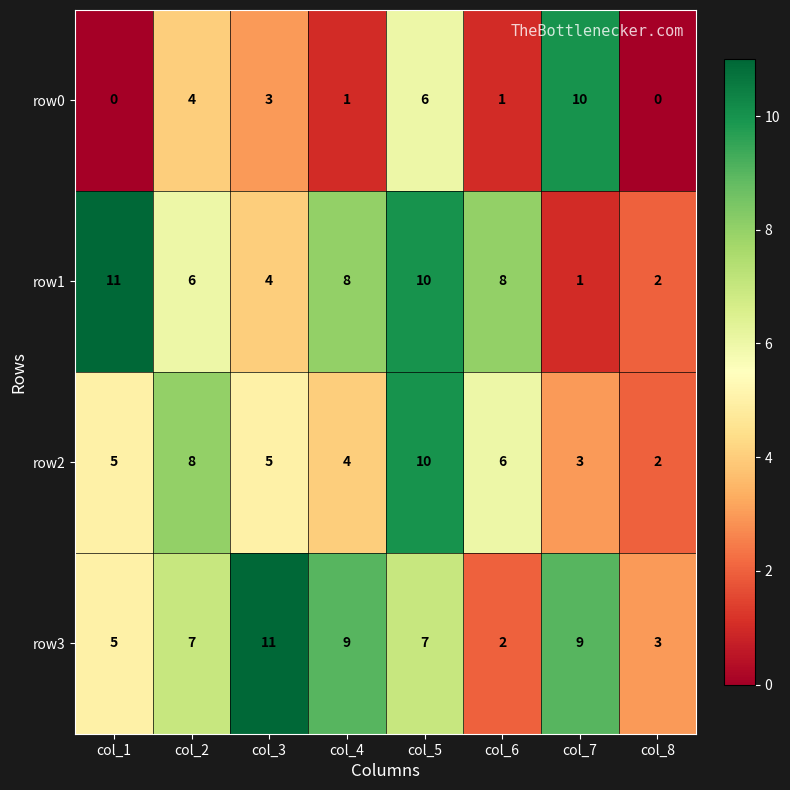

What is the greatest value displayed?

11